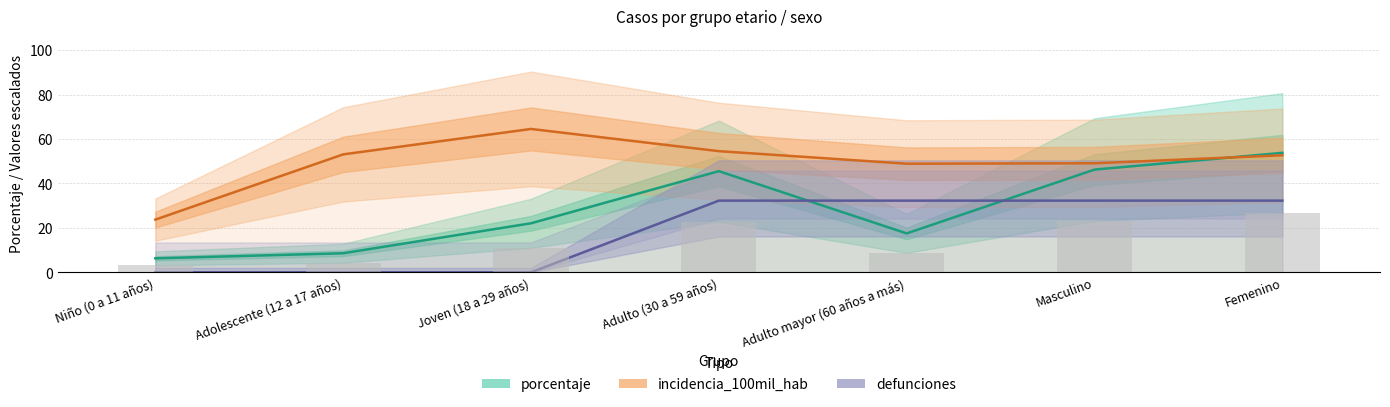

How many groups of bars are there?

7